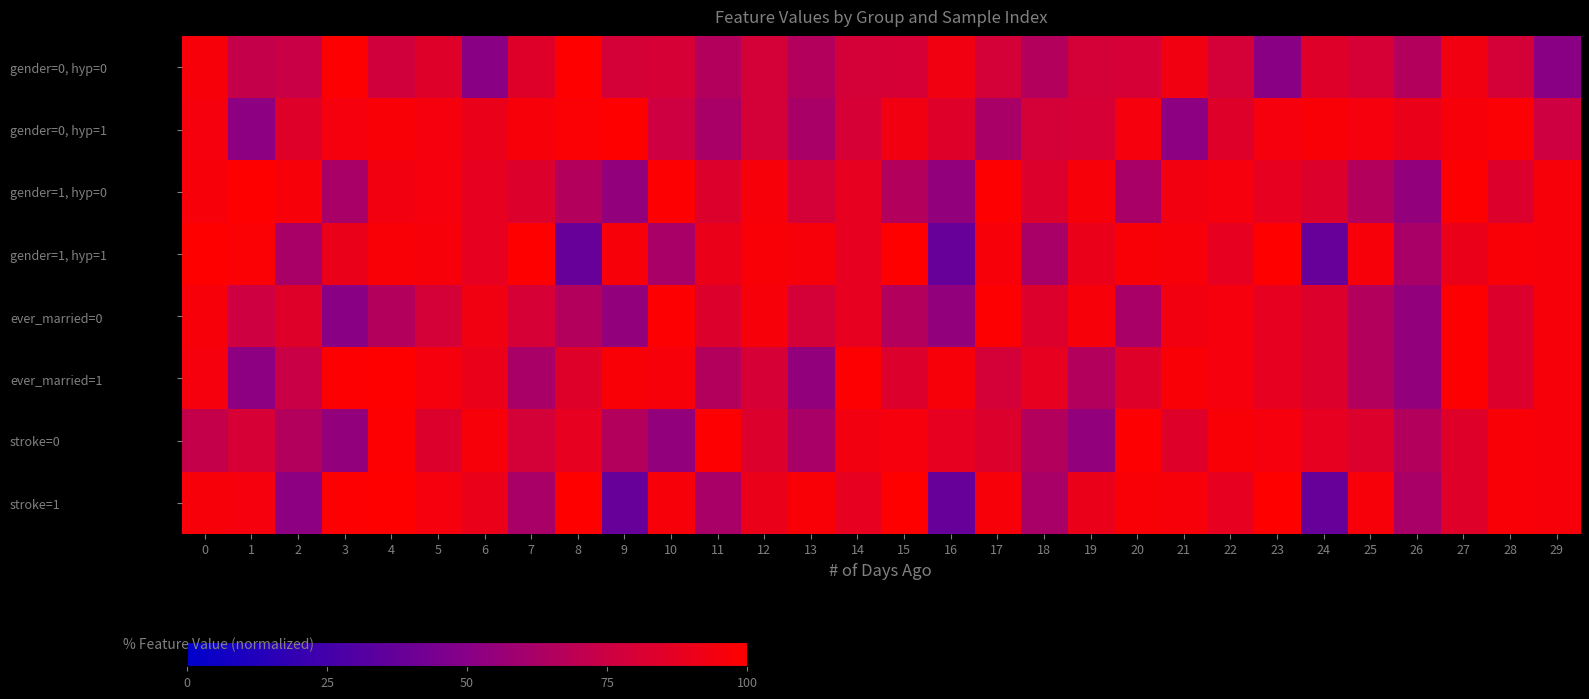

Reading right to left, what are all the values shown in this chart?

row_0: 0.5	0.8	0.9	0.7	0.8	0.8	0.5	0.8	0.9	0.8	0.8	0.7	0.8	0.9	0.8	0.8	0.7	0.8	0.7	0.8	0.8	1.0	0.8	0.5	0.8	0.8	1.0	0.7	0.7	1.0
row_1: 0.8	1.0	1.0	0.9	0.9	1.0	0.9	0.8	0.5	0.9	0.8	0.8	0.6	0.8	0.9	0.8	0.6	0.8	0.6	0.8	1.0	1.0	1.0	0.9	0.9	1.0	0.9	0.8	0.5	0.9
row_2: 1.0	0.8	1.0	0.5	0.7	0.8	0.9	0.9	0.9	0.6	1.0	0.8	1.0	0.5	0.7	0.9	0.8	1.0	0.8	1.0	0.5	0.7	0.8	0.9	0.9	0.9	0.6	1.0	1.0	1.0
row_3: 1.0	1.0	0.9	0.6	1.0	0.4	1.0	0.9	1.0	1.0	0.9	0.6	1.0	0.4	1.0	0.9	1.0	1.0	0.9	0.6	1.0	0.4	1.0	0.9	1.0	1.0	0.9	0.6	1.0	1.0
row_4: 1.0	0.8	1.0	0.5	0.7	0.8	0.9	0.9	0.9	0.6	1.0	0.8	1.0	0.5	0.7	0.9	0.8	1.0	0.8	1.0	0.5	0.7	0.8	0.9	0.8	0.7	0.5	0.8	0.8	1.0
row_5: 1.0	0.8	1.0	0.5	0.7	0.8	0.9	0.9	1.0	0.8	0.7	0.9	0.8	1.0	0.8	1.0	0.5	0.8	0.7	1.0	1.0	0.8	0.6	0.9	0.9	1.0	1.0	0.7	0.5	0.9
row_6: 1.0	1.0	0.8	0.7	0.8	0.9	0.9	1.0	0.8	1.0	0.5	0.7	0.8	0.9	0.9	0.9	0.6	0.8	1.0	0.5	0.7	0.9	0.8	1.0	0.8	1.0	0.5	0.7	0.8	0.7
row_7: 1.0	1.0	0.8	0.6	1.0	0.4	1.0	0.9	1.0	1.0	0.9	0.6	1.0	0.4	1.0	0.9	1.0	0.9	0.6	1.0	0.4	1.0	0.6	0.9	0.9	1.0	1.0	0.5	0.9	1.0